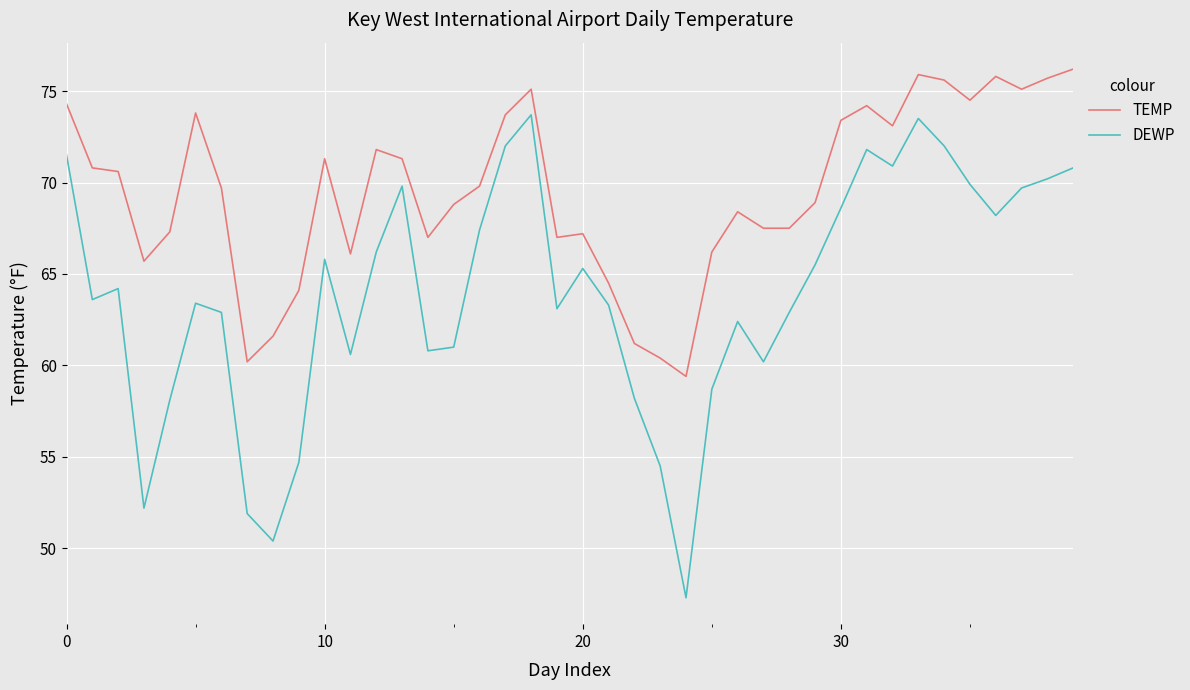

How many lines are shown in the chart?

2